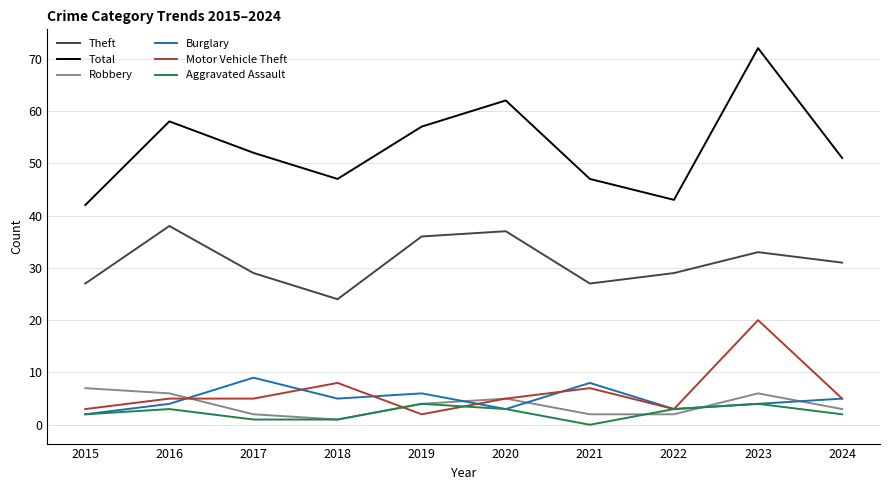

At how many categories does at least one series exceed 24?

10